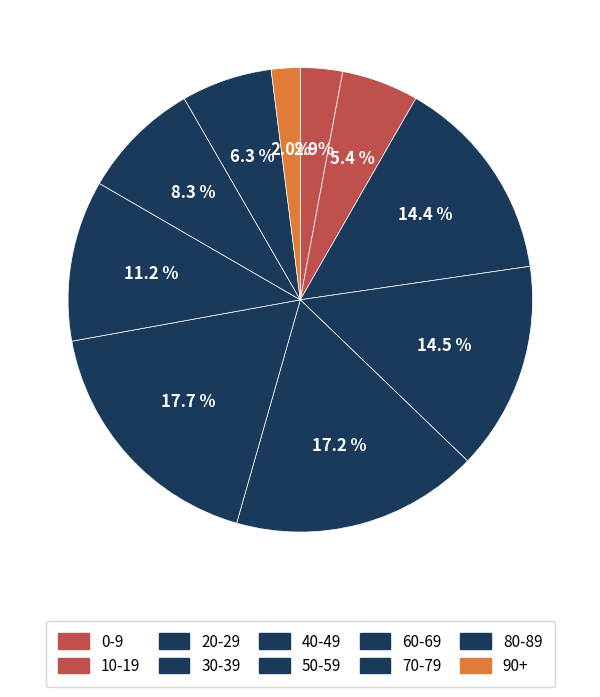

How many segments does this pie chart have?

10